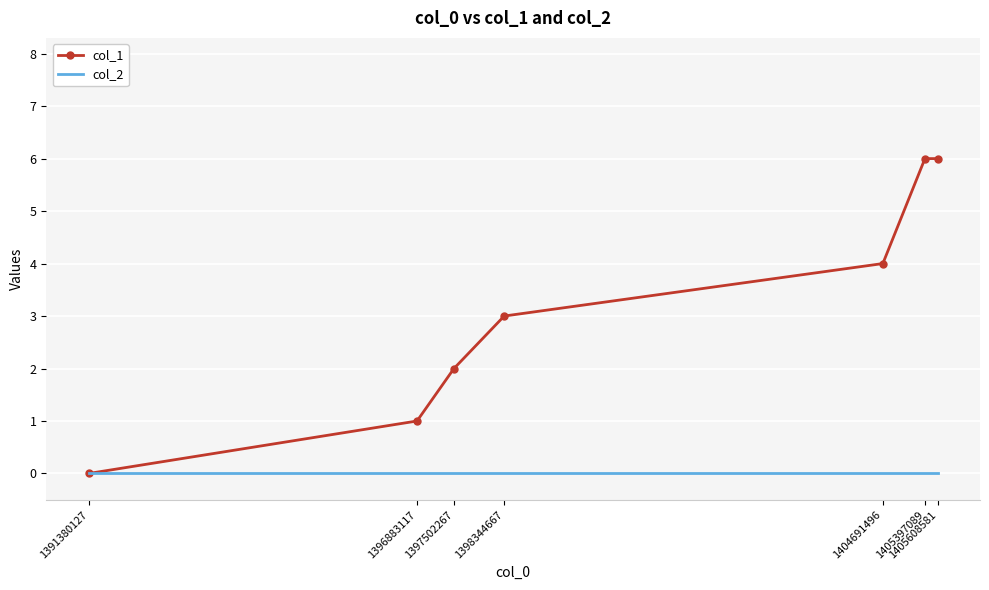

Reading left to right, transcribe all the data shown in this chart.

col_1: 1391380127=0	1396883117=1	1397502267=2	1398344667=3	1404691496=4	1405397089=6	1405608581=6
col_2: 1391380127=0	1396883117=0	1397502267=0	1398344667=0	1404691496=0	1405397089=0	1405608581=0